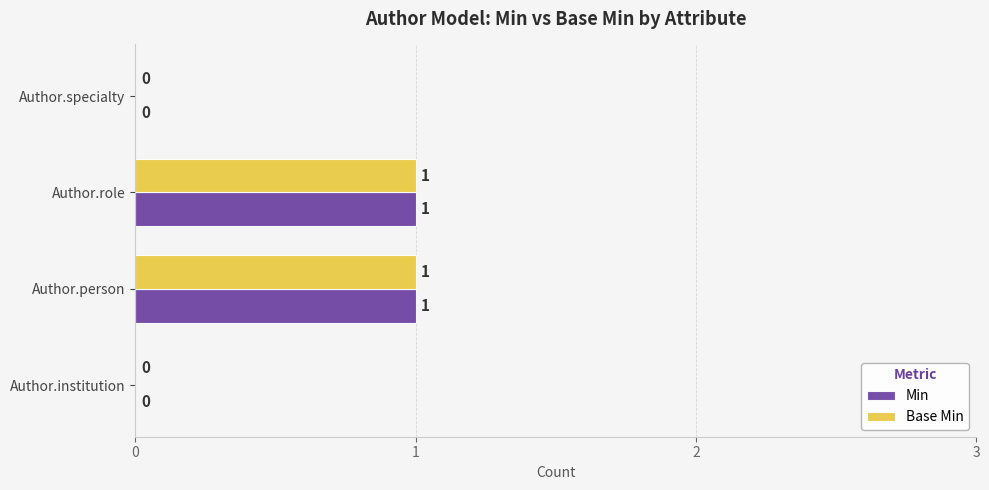

The Base Min series shows 1 at Author.person. True or false?

True